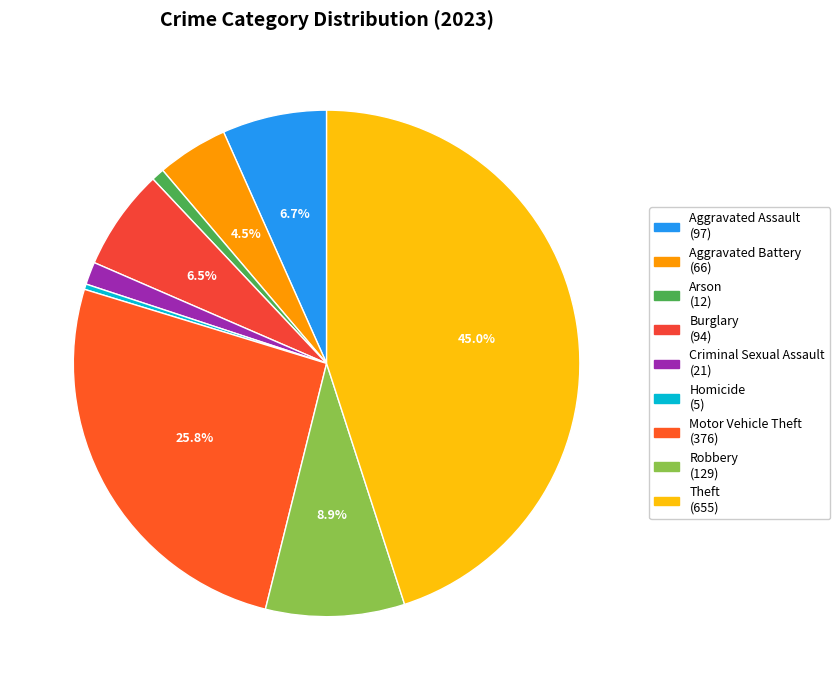

Does Motor Vehicle Theft account for over 50% of the chart?

No